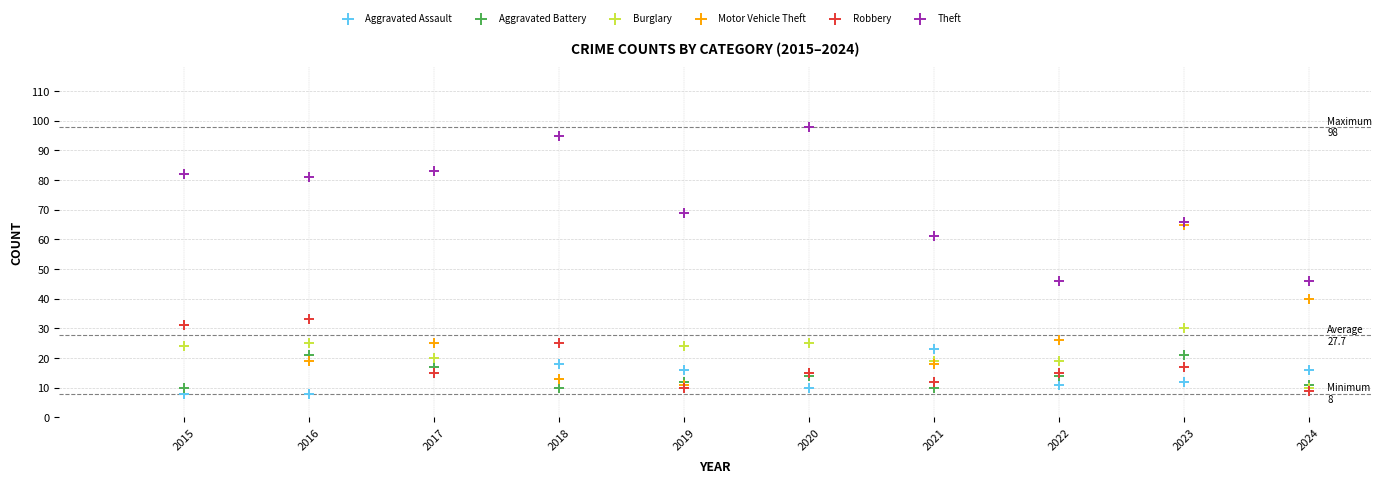

In the Motor Vehicle Theft series, what Y value is closest to 38?

40